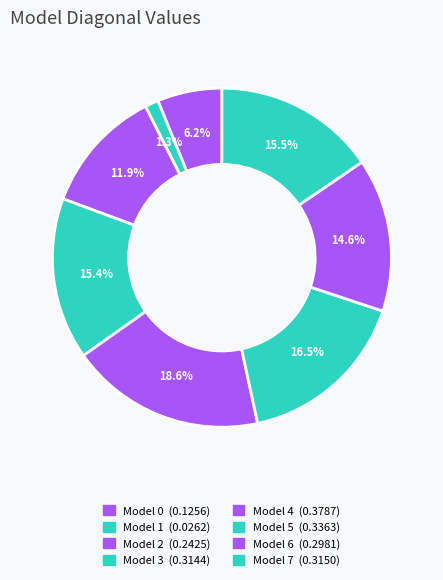

Is there a majority slice in this chart?

No